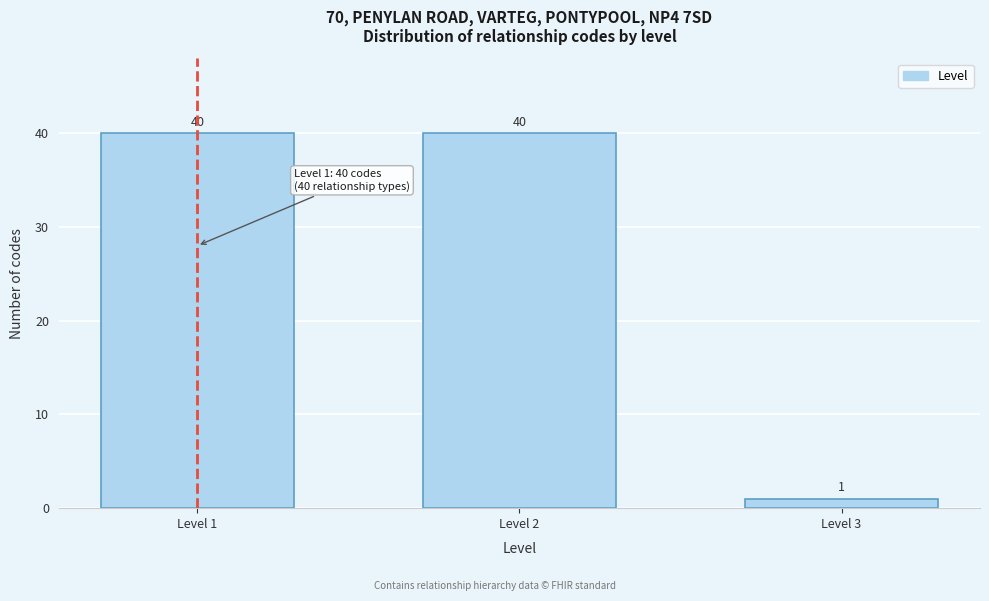

Reading left to right, what are all the values shown in this chart?

40	40	1